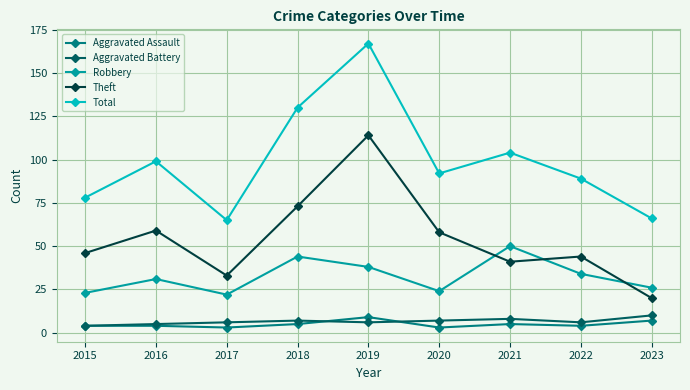

What is the difference between the highest and lowest values at 2020?

89